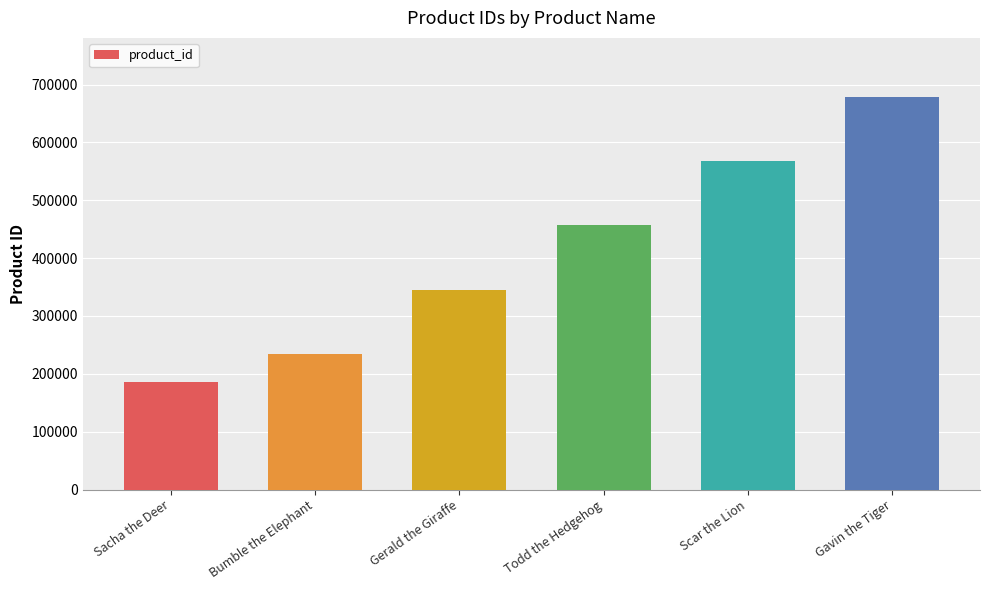

How many values are below 456789?

3